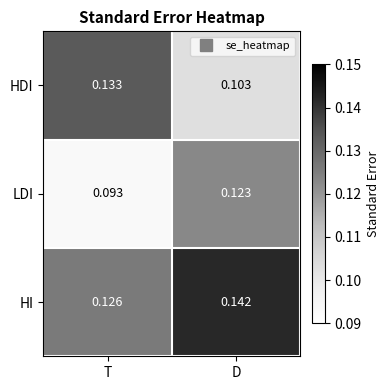

Where is LDI nearest to the value 0?

T